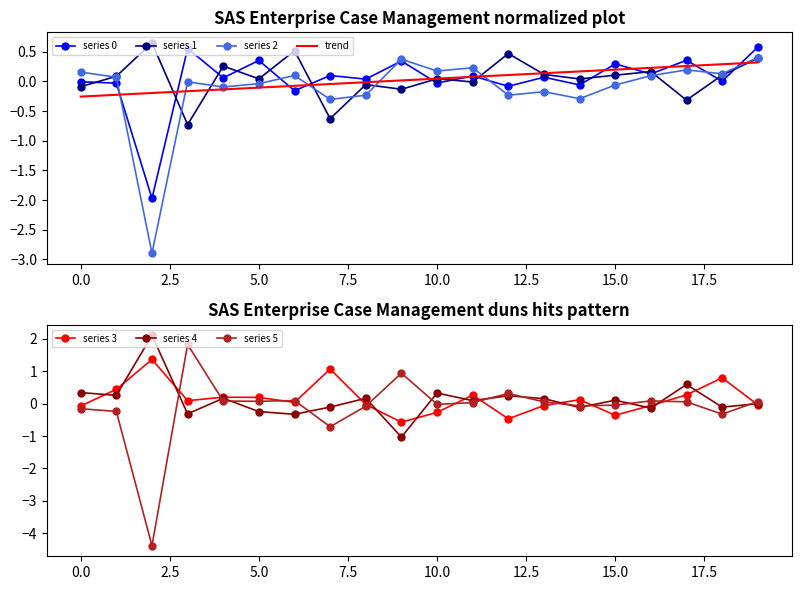

How many interior local valleys does the 4 series have?

8